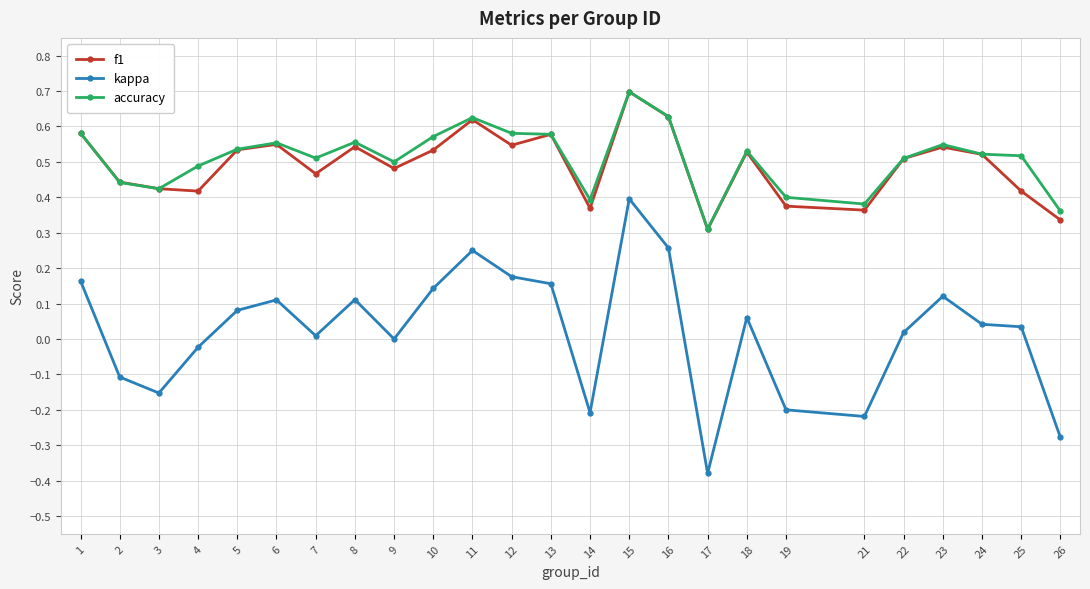

True or false: accuracy has more than 0 points higher than both neighbors.

True